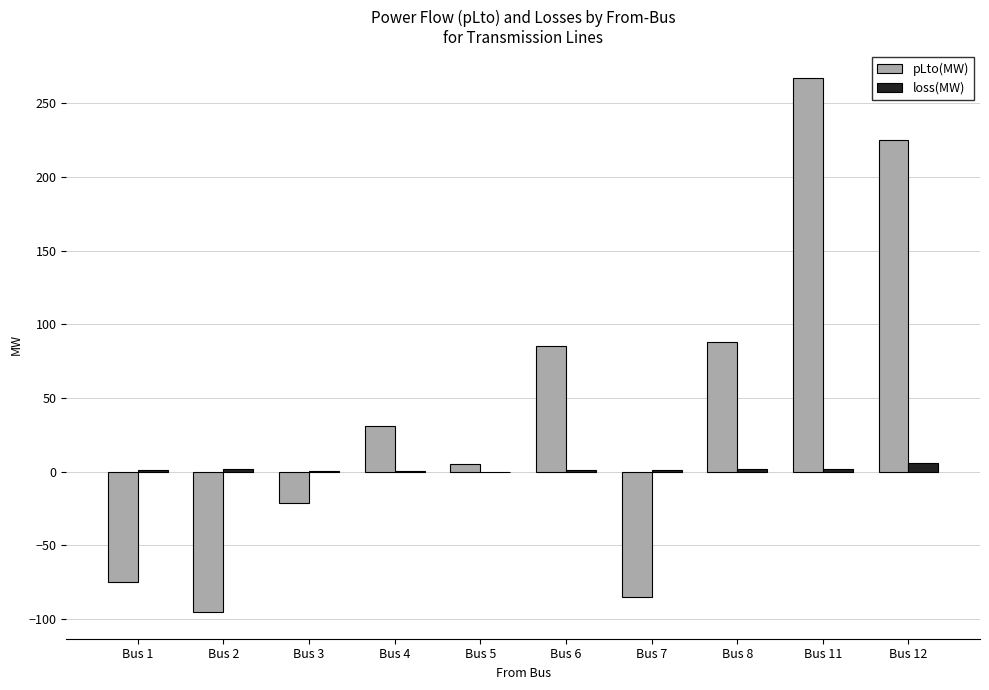

Count the number of data series in this chart.

2